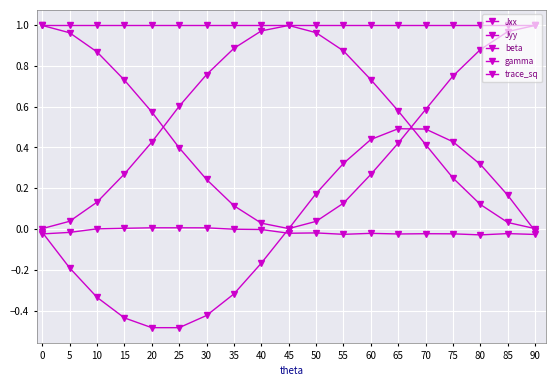

What is the sum of the Jxx values at 90 and 70?

0.4